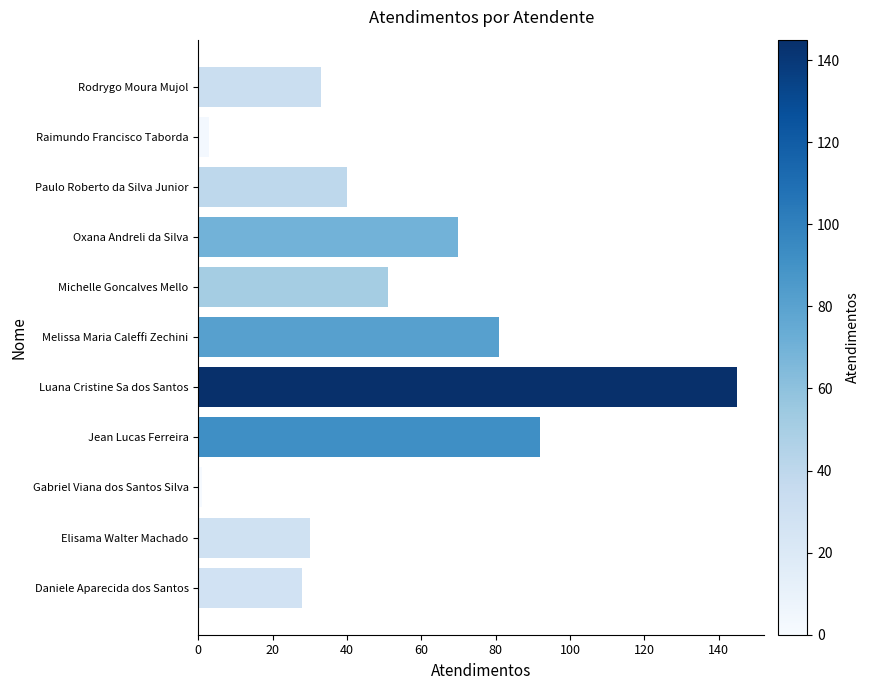

Rank the categories by value from lowest to highest.

Gabriel Viana dos Santos Silva, Raimundo Francisco Taborda, Daniele Aparecida dos Santos, Elisama Walter Machado, Rodrygo Moura Mujol, Paulo Roberto da Silva Junior, Michelle Goncalves Mello, Oxana Andreli da Silva, Melissa Maria Caleffi Zechini, Jean Lucas Ferreira, Luana Cristine Sa dos Santos